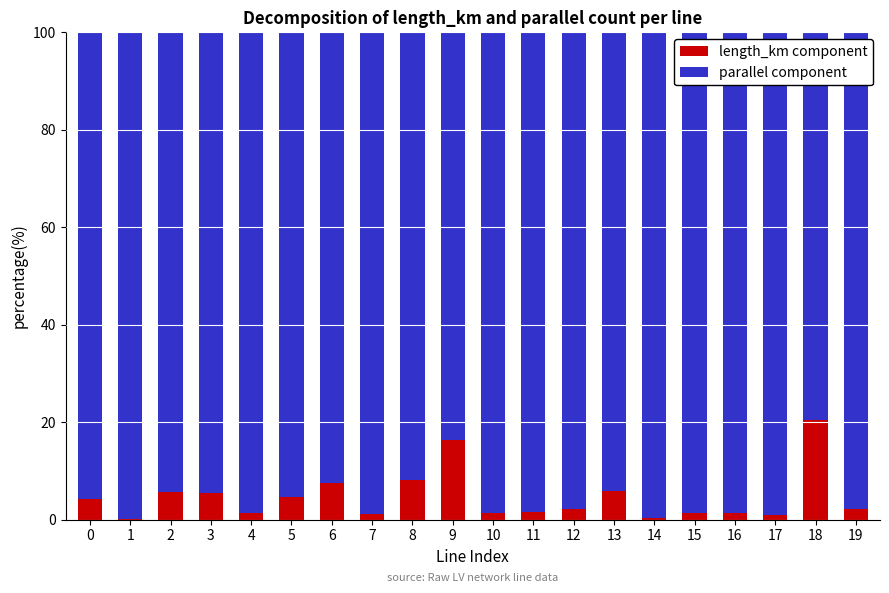

Is it true that length_km component equals 5.8 at 13?

True